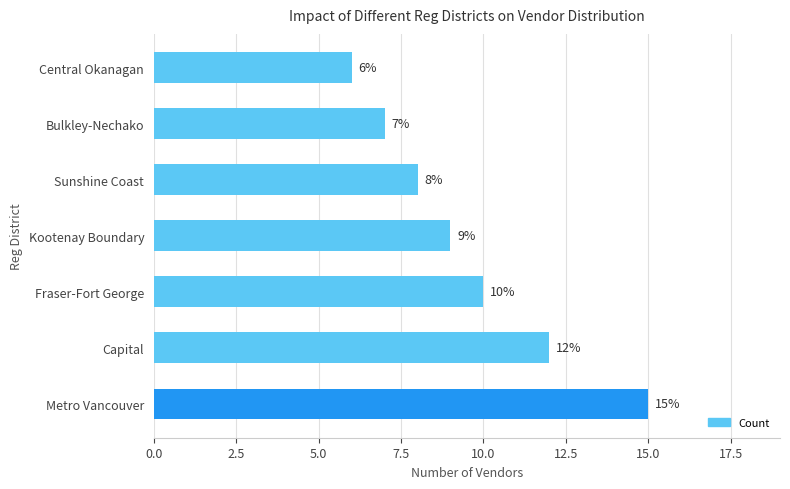

List the labels in order of value, smallest first.

Central Okanagan, Bulkley-Nechako, Sunshine Coast, Kootenay Boundary, Fraser-Fort George, Capital, Metro Vancouver